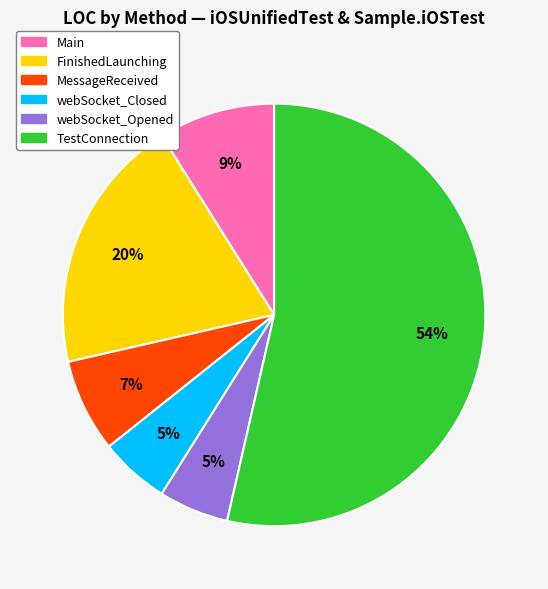

To the nearest percent, what is the average slice percentage?

17%